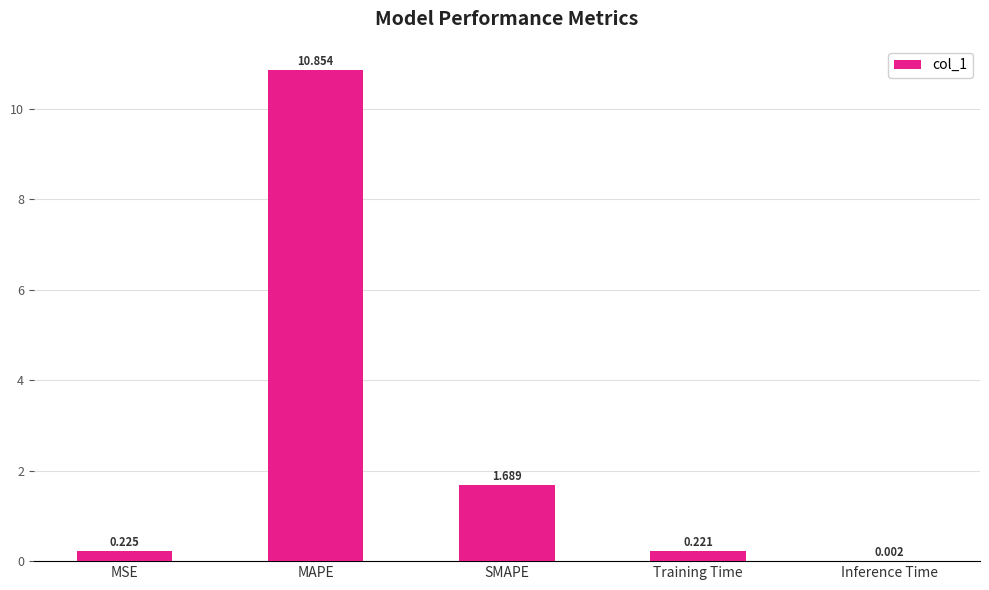

At which label is the value closest to 5?

SMAPE